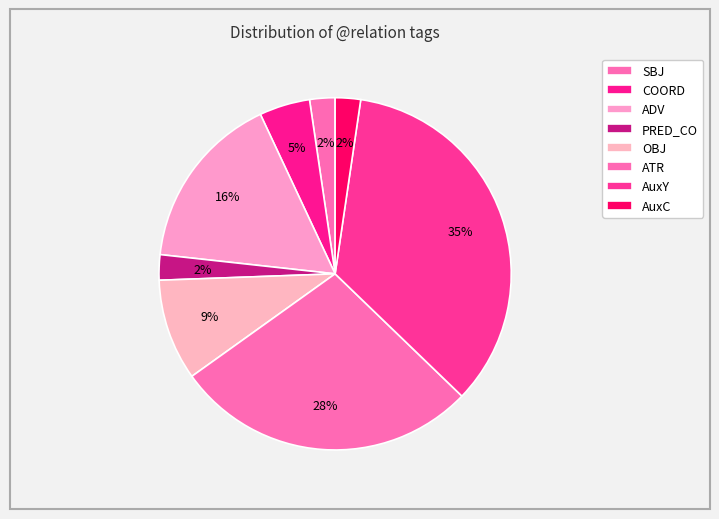

To the nearest percent, what portion does ADV represent?

16%